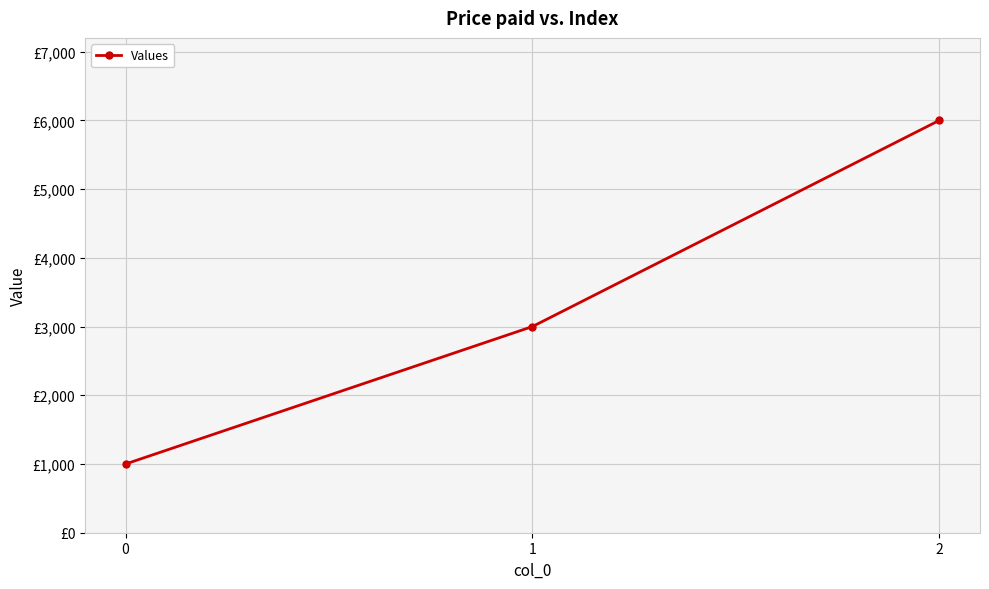

List the labels in order of value, smallest first.

0, 1, 2